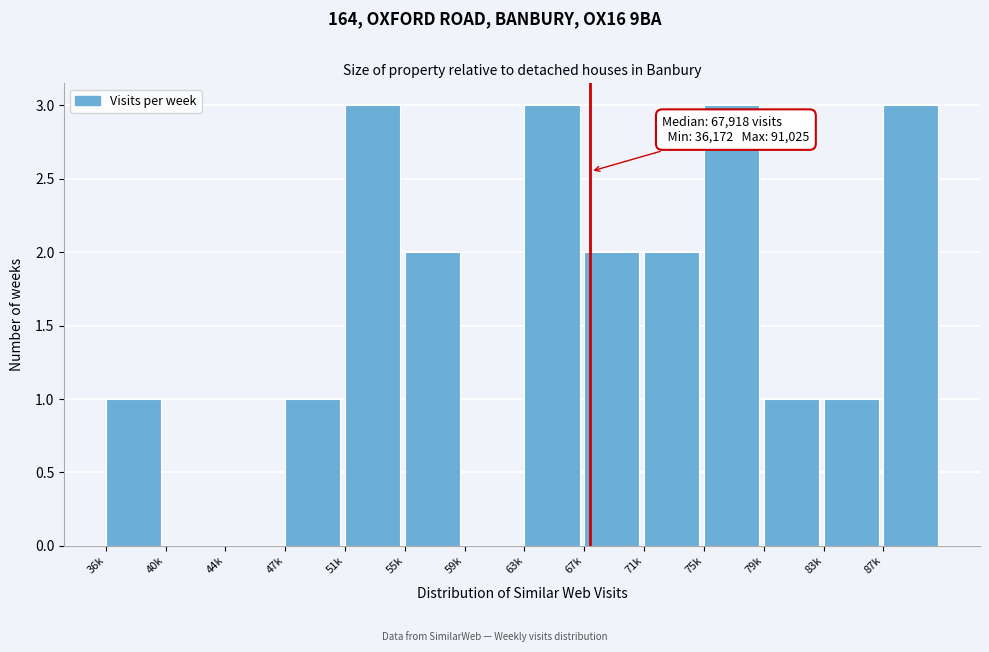

Reading right to left, list all the values displayed in this chart.

87k=3	83k=1	79k=1	75k=3	71k=2	67k=2	63k=3	59k=0	55k=2	51k=3	47k=1	44k=0	40k=0	36k=1